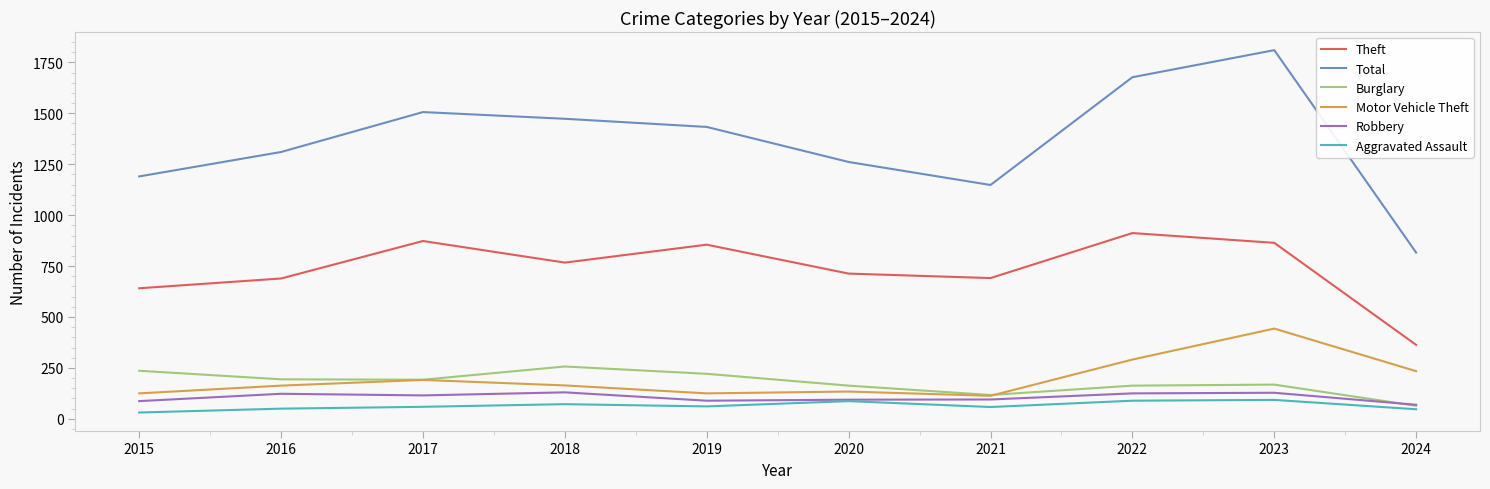

What is the minimum value shown in the chart?

31